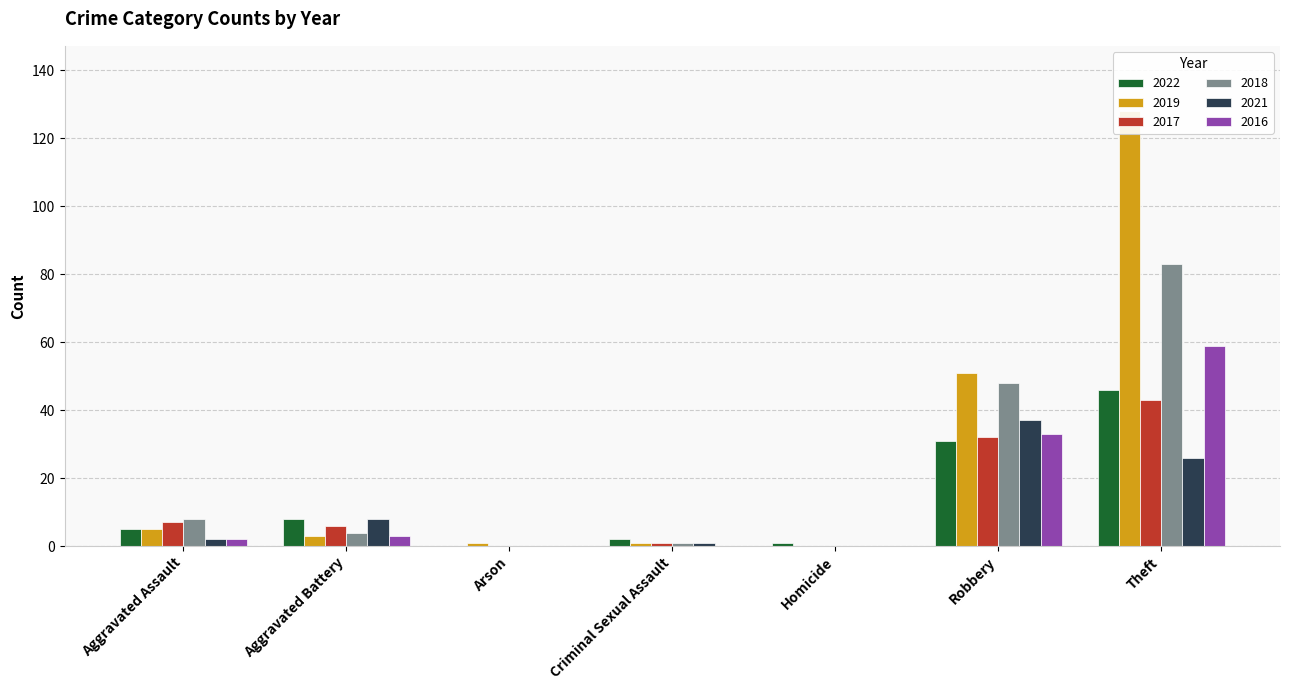

Which series changed the most between Aggravated Assault and Aggravated Battery?

2021